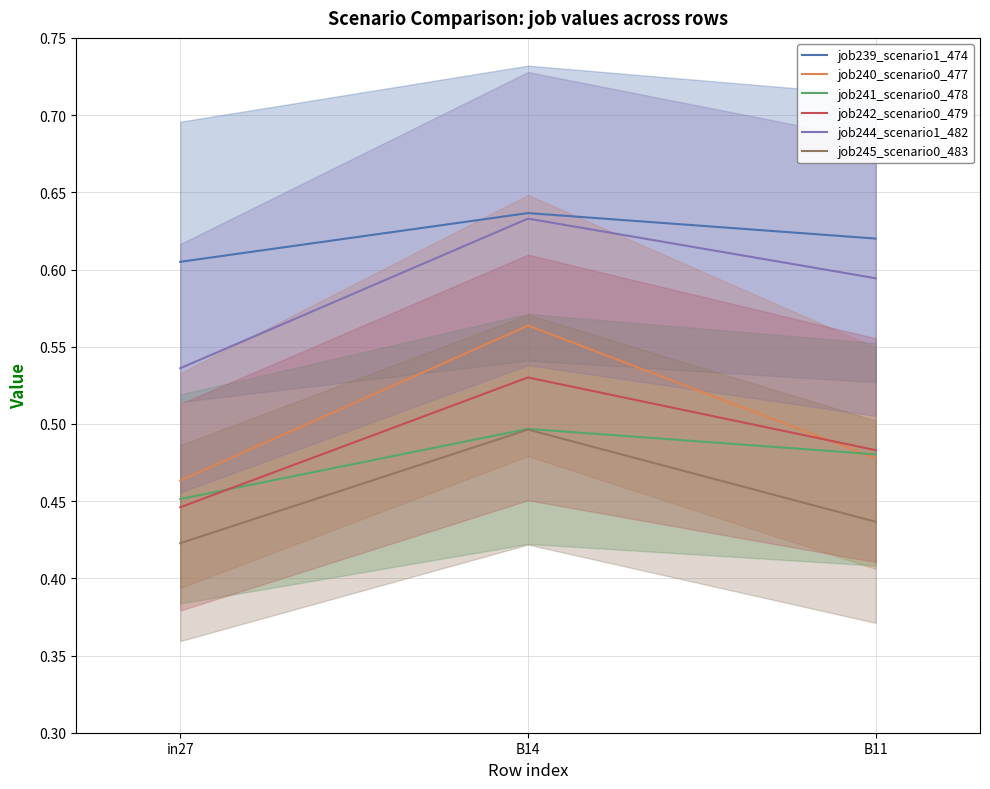

Which series has the widest spread of values?

job240_scenario0_477